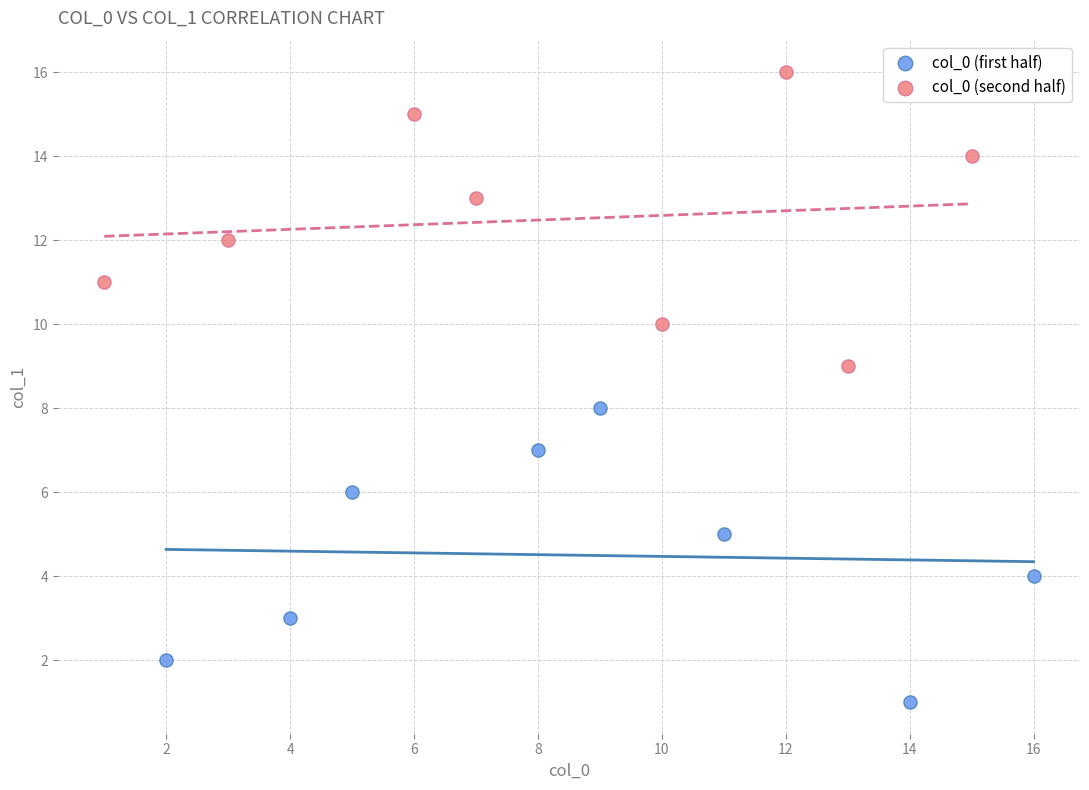

Which series reaches the minimum Y coordinate?

col_0 (first half)